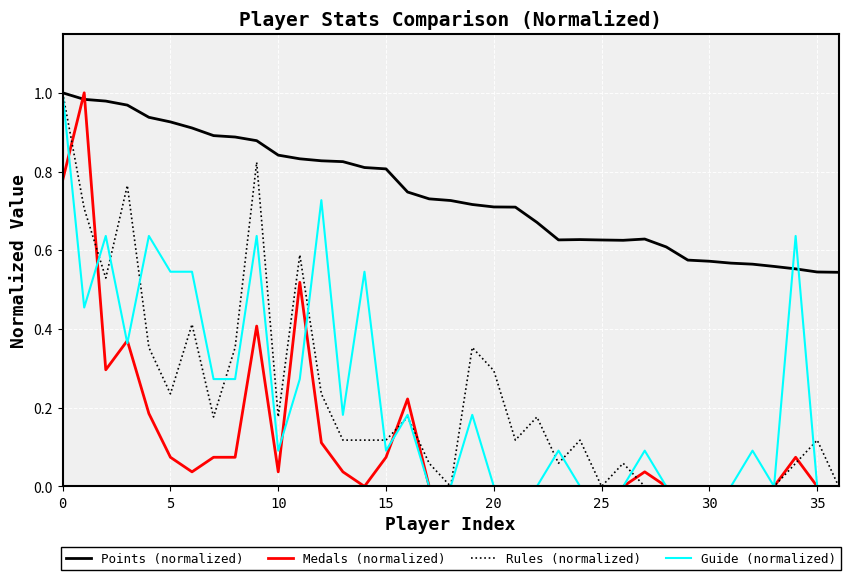

How many intersections are there between Points (normalized) and Medals (normalized)?

2